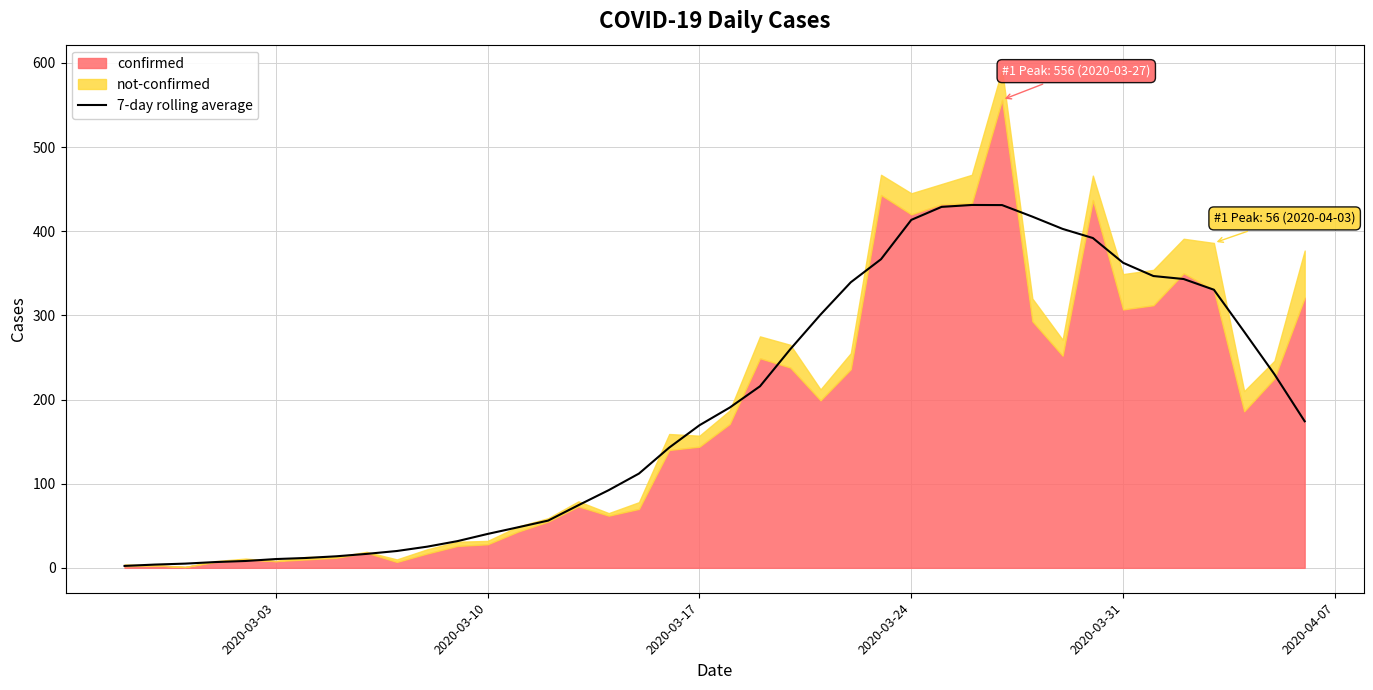

Reading left to right, extract all data points from this chart.

2.3	3.9	5.0	6.9	8.1	10.4	11.7	13.7	16.6	20.0	25.1	31.7	40.3	48.1	56.1	74.4	92.3	112.0	142.9	169.4	190.4	215.7	259.7	300.9	339.3	366.7	413.4	428.9	431.1	431.0	417.3	402.7	391.9	362.4	346.7	343.1	330.4	280.6	230.0	174.1